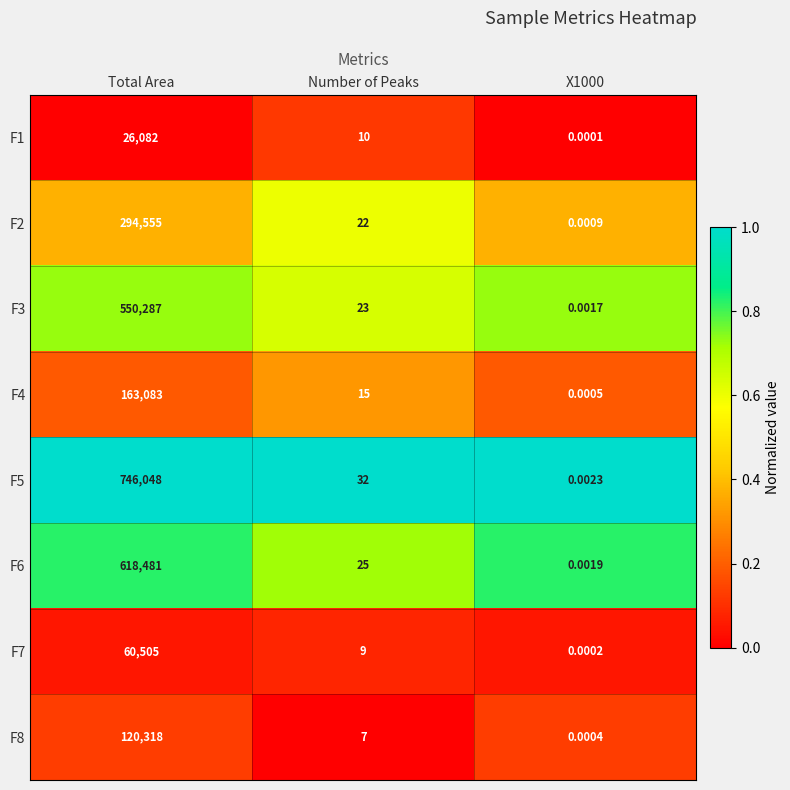

At which label is F5 closest to 373024?

Number of Peaks